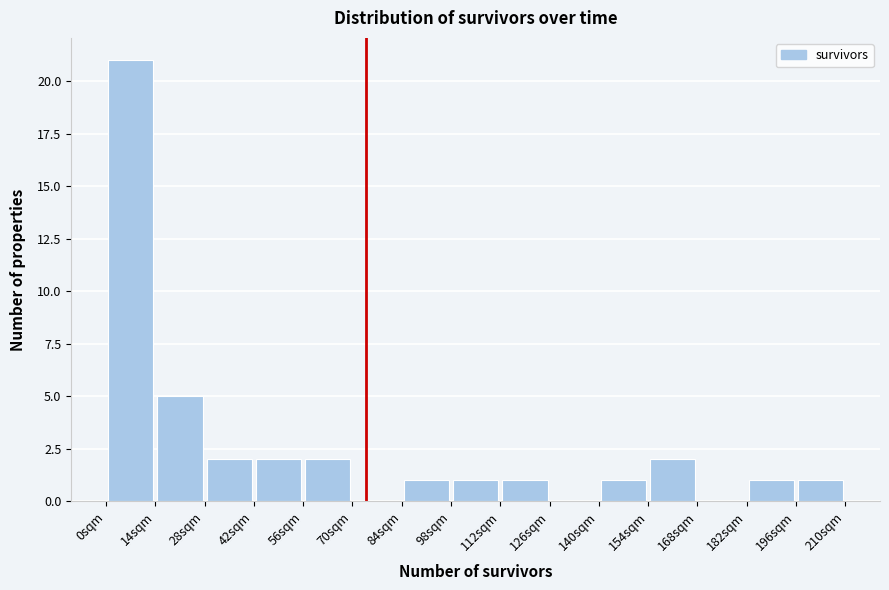

Reading left to right, transcribe this chart: for each bar, give the range it covers on the x-axis and its height. The values are not printed on the chart, so give them approximately, as read against the axis.

0 to 14: 21
14 to 28: 5
28 to 42: 2
42 to 56: 2
56 to 70: 2
70 to 84: 0
84 to 98: 1
98 to 112: 1
112 to 126: 1
126 to 140: 0
140 to 154: 1
154 to 168: 2
168 to 182: 0
182 to 196: 1
196 to 210: 1